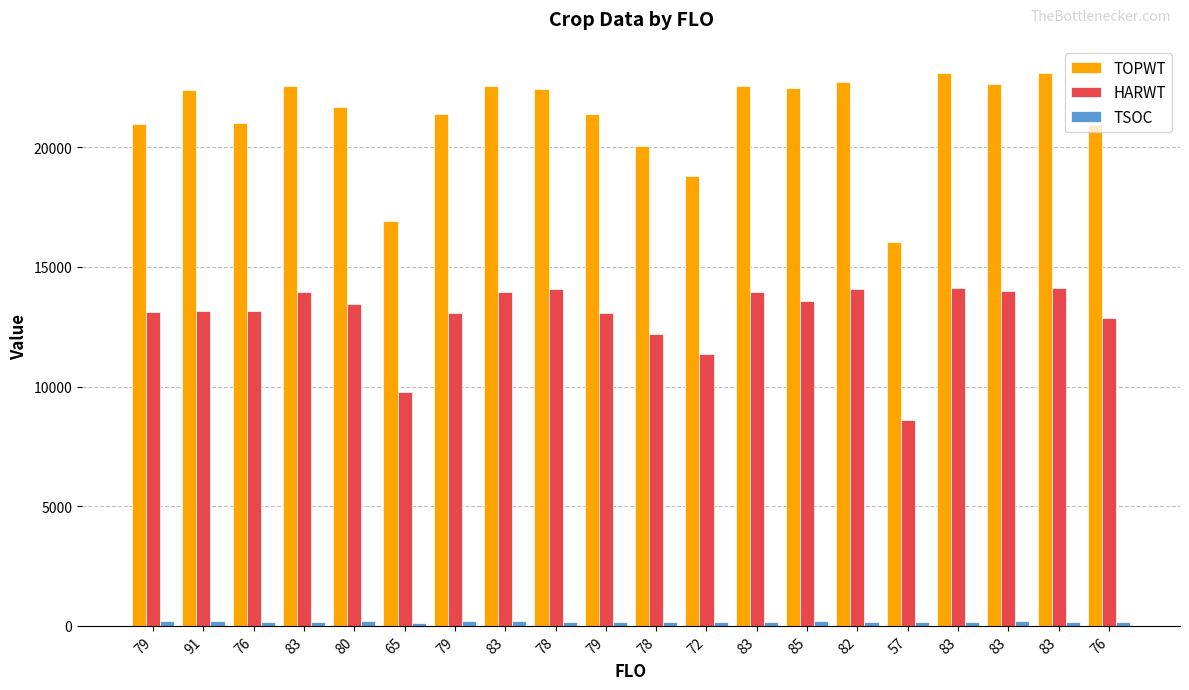

At which category is the sum across all series the highest?

83